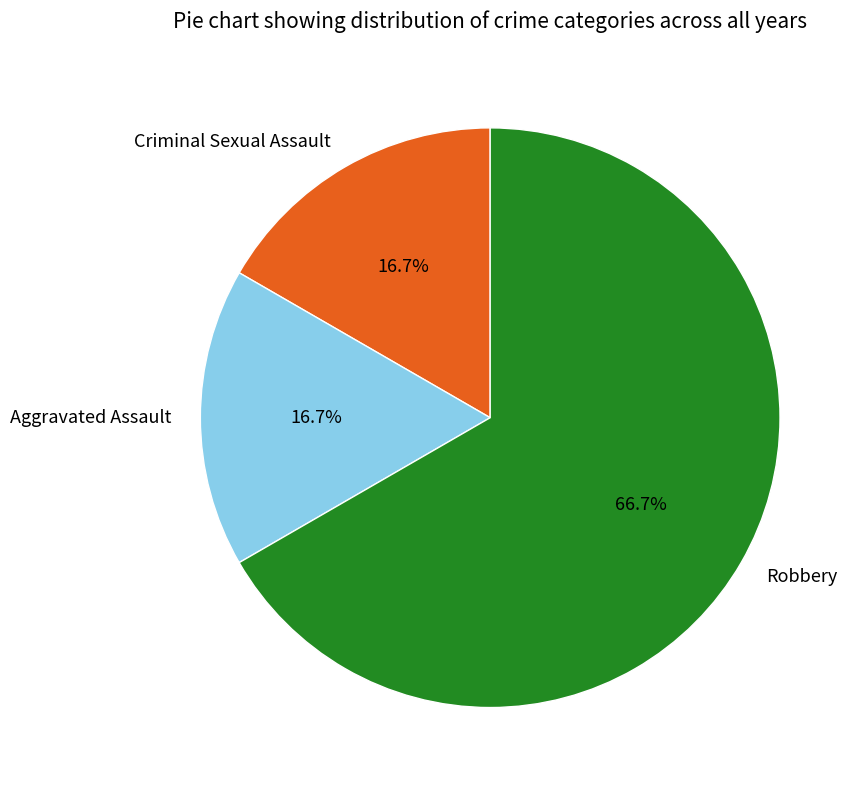

Count the number of slices in the pie.

3